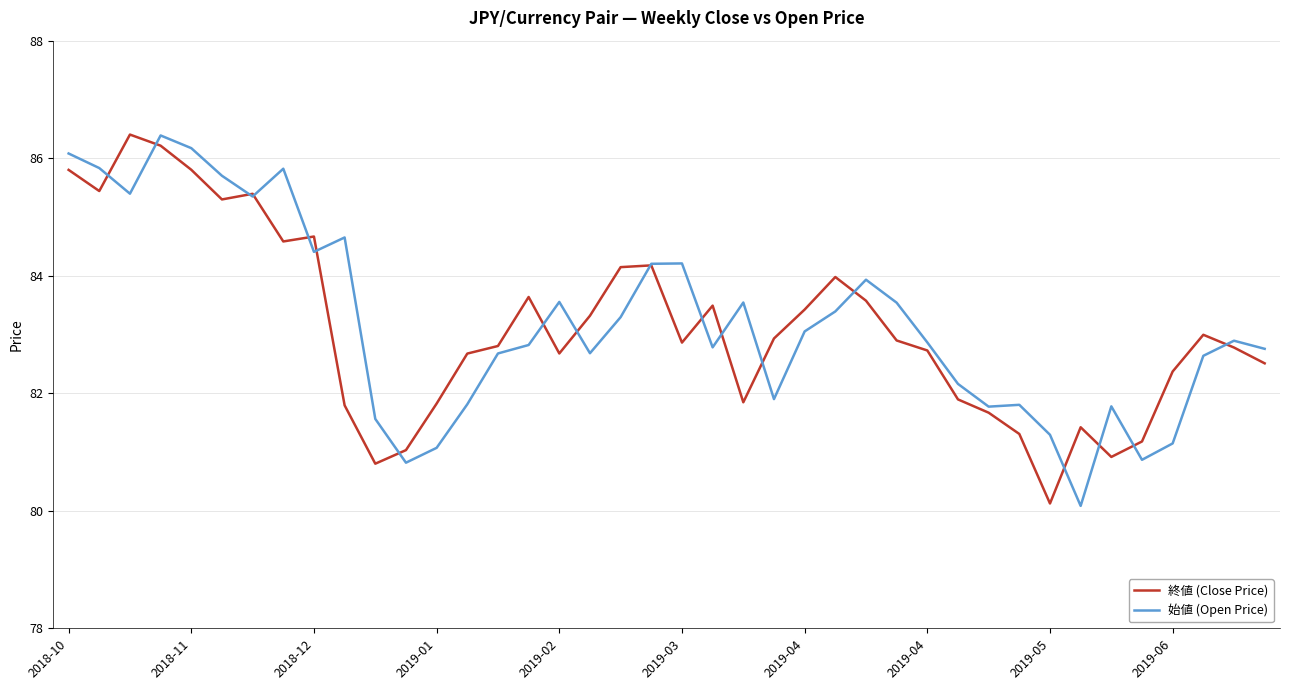

What is the maximum value for 始値 (Open Price)?

86.4